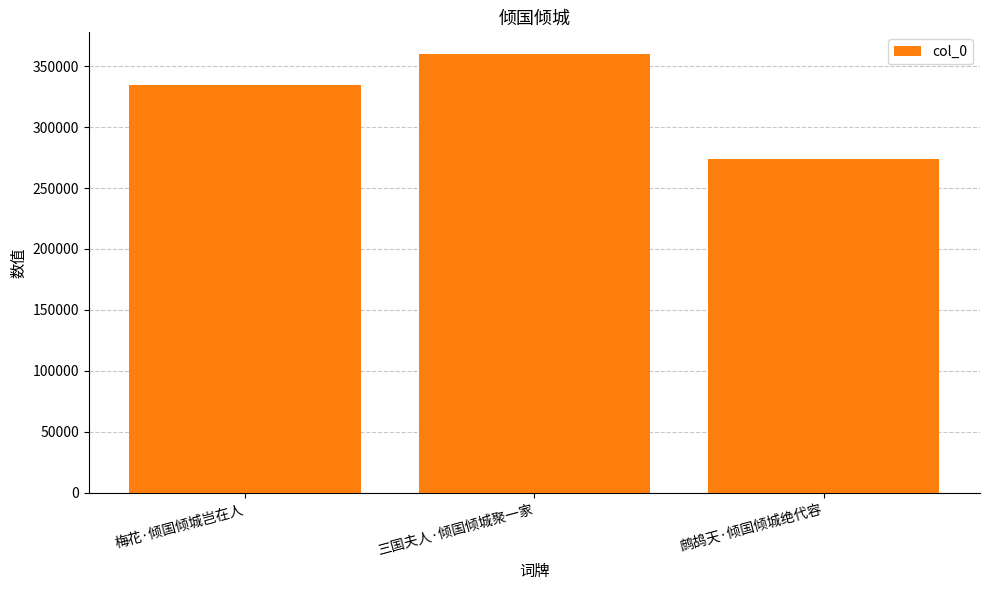

Which category has the highest value across all series?

三国夫人·倾国倾城聚一家